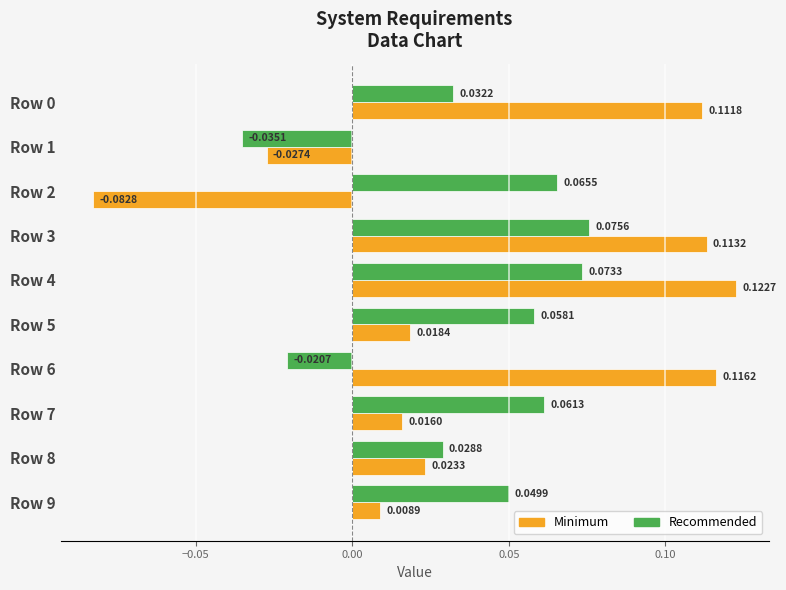

At which label does Recommended reach its peak?

Row 3